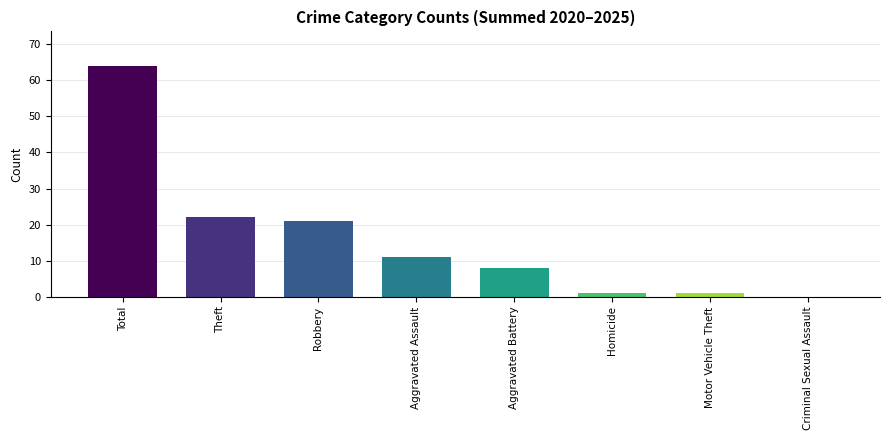

What is the change in value from Theft to Aggravated Assault?

-11